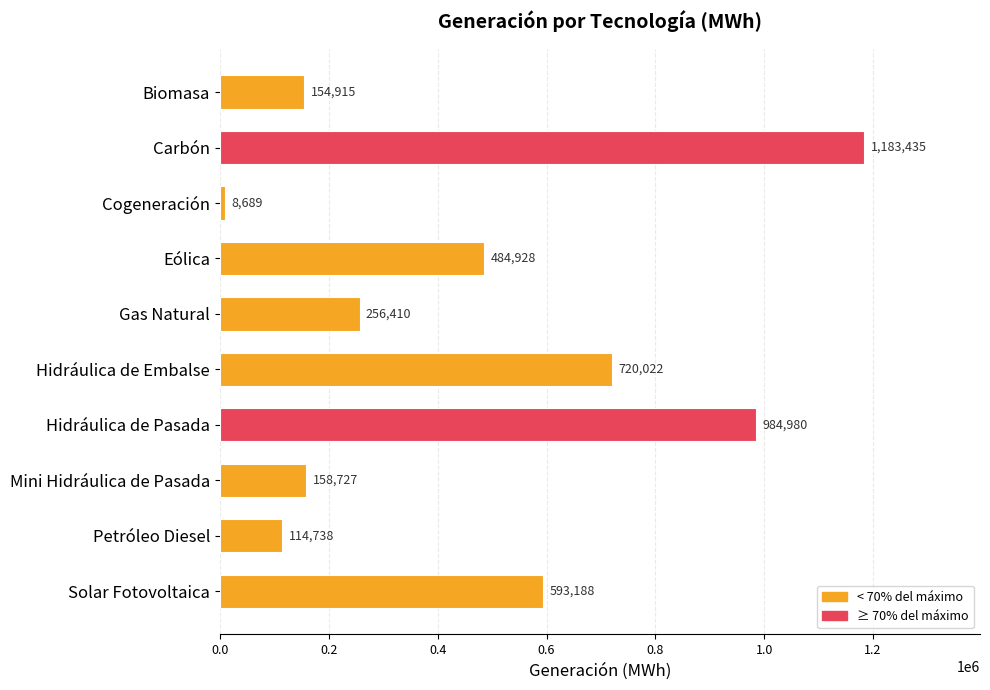

Does the chart contain stacked bars?

No